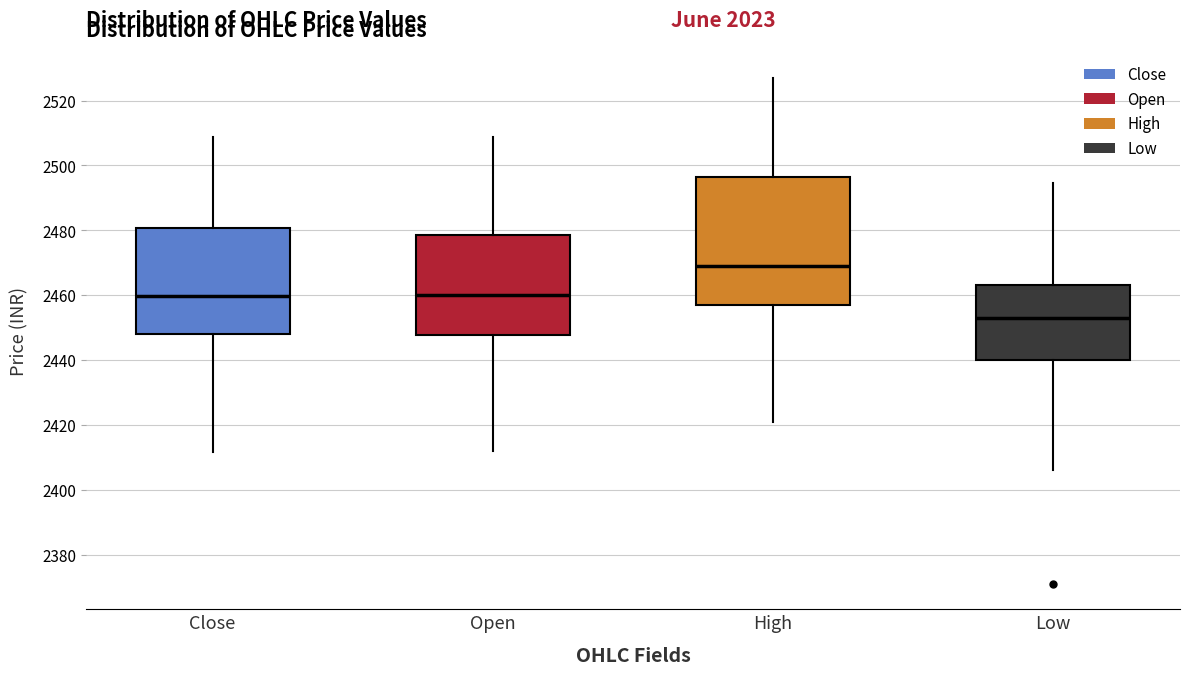

Which box is the tallest, from its lower edge to its upper edge?

High